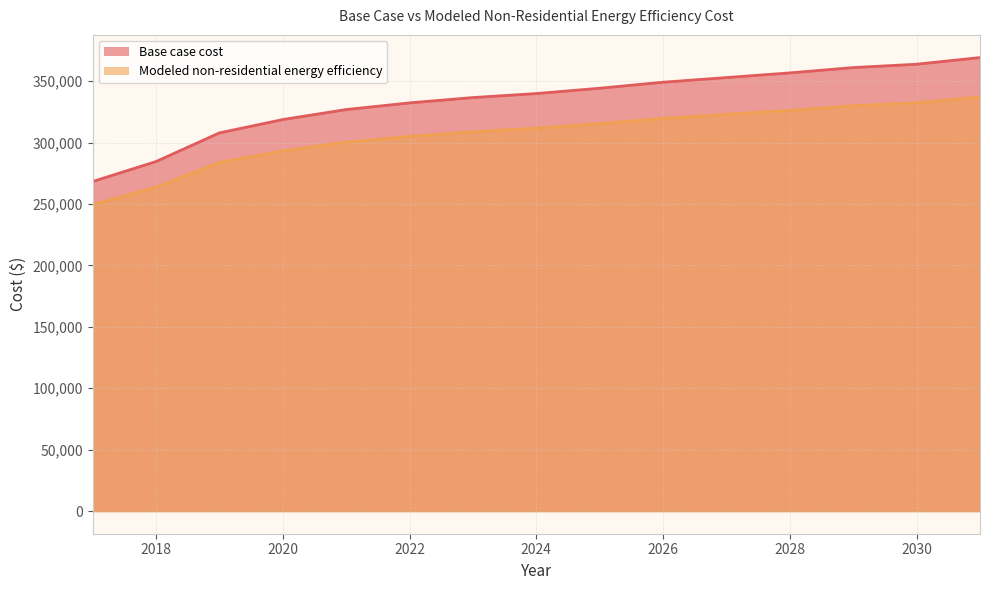

What is the difference between the highest and lowest values at 2019?

24026.4